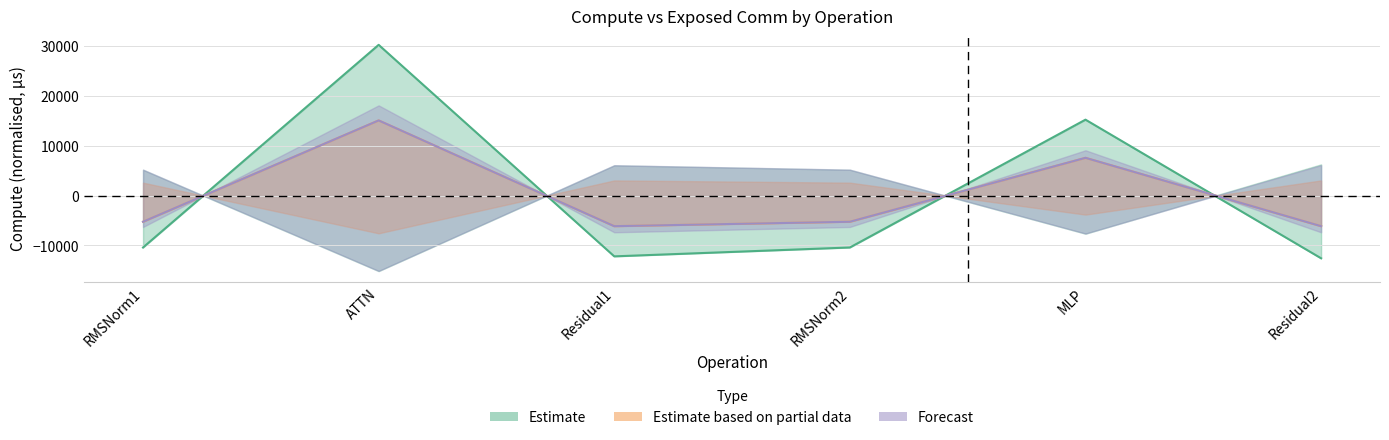

Which series changed the most between RMSNorm1 and ATTN?

fwd compute